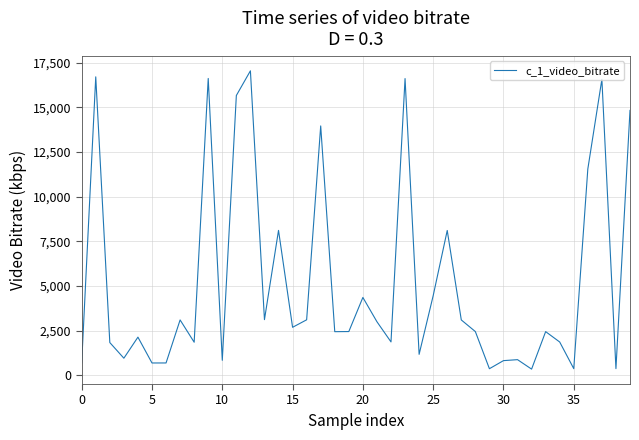

What is the maximum value shown in the chart?

17035.3